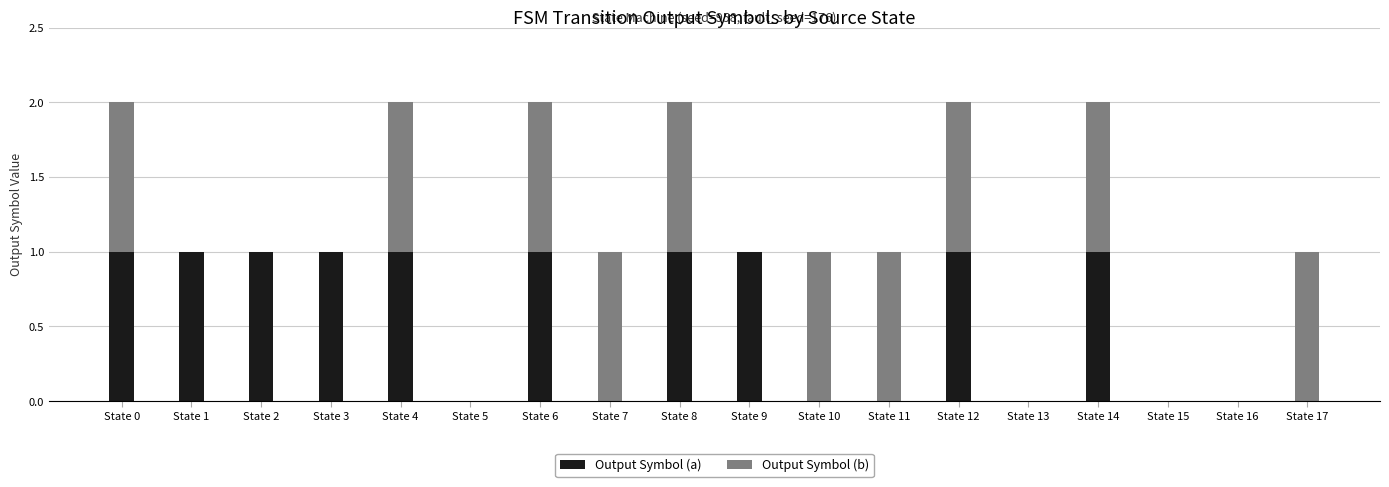

What is the sum of all Output Symbol (a) values?

10